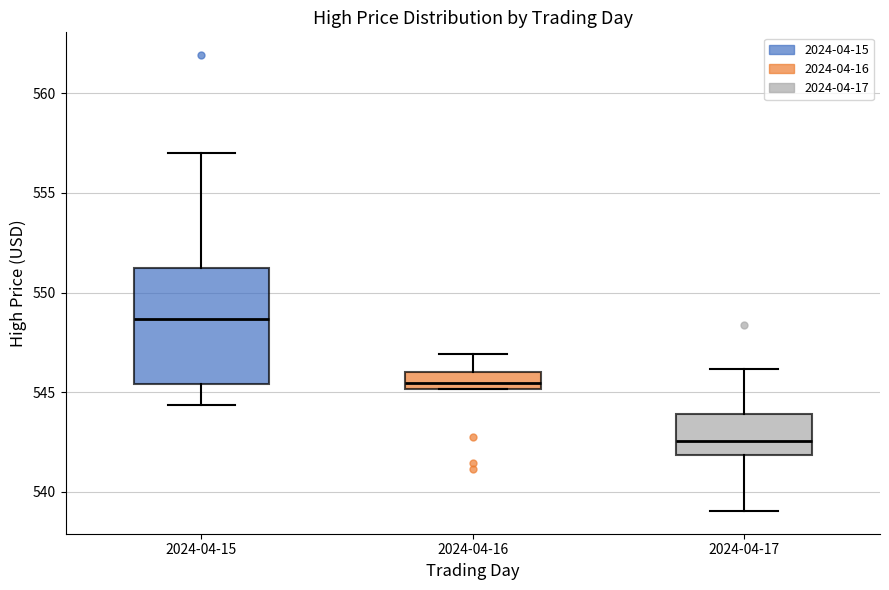

Which box is the tallest, from its lower edge to its upper edge?

2024-04-15